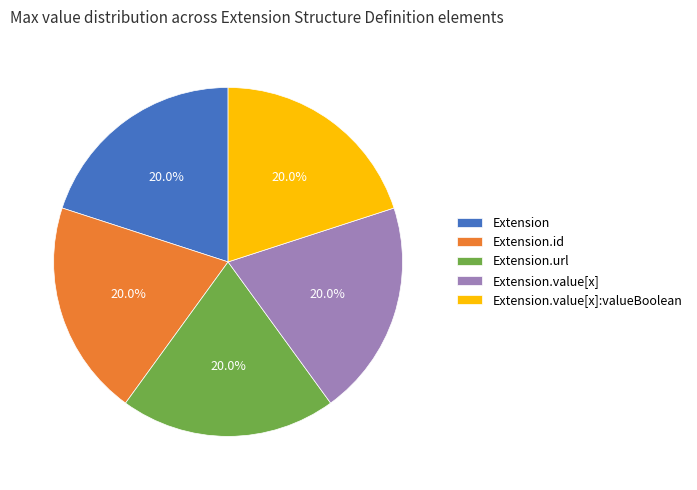

Is there a majority slice in this chart?

No